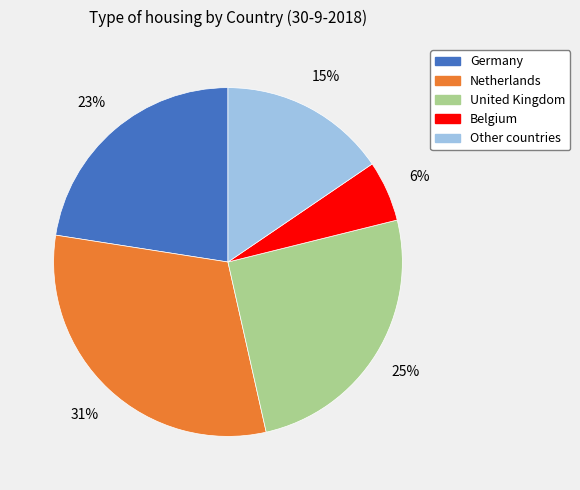

How many slices are in this pie chart?

5